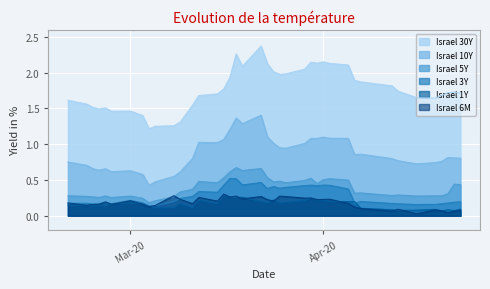

What is the difference between the maximum and minimum values in the Israel 6M series?

0.3